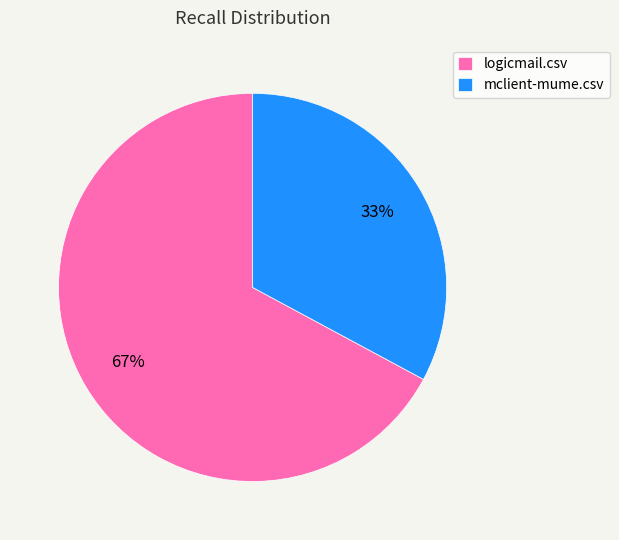

Which category has the biggest portion of the pie?

logicmail.csv